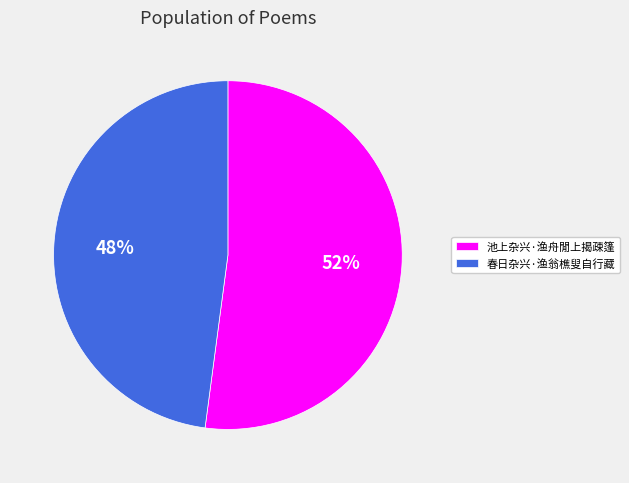

How many slices are in this pie chart?

2